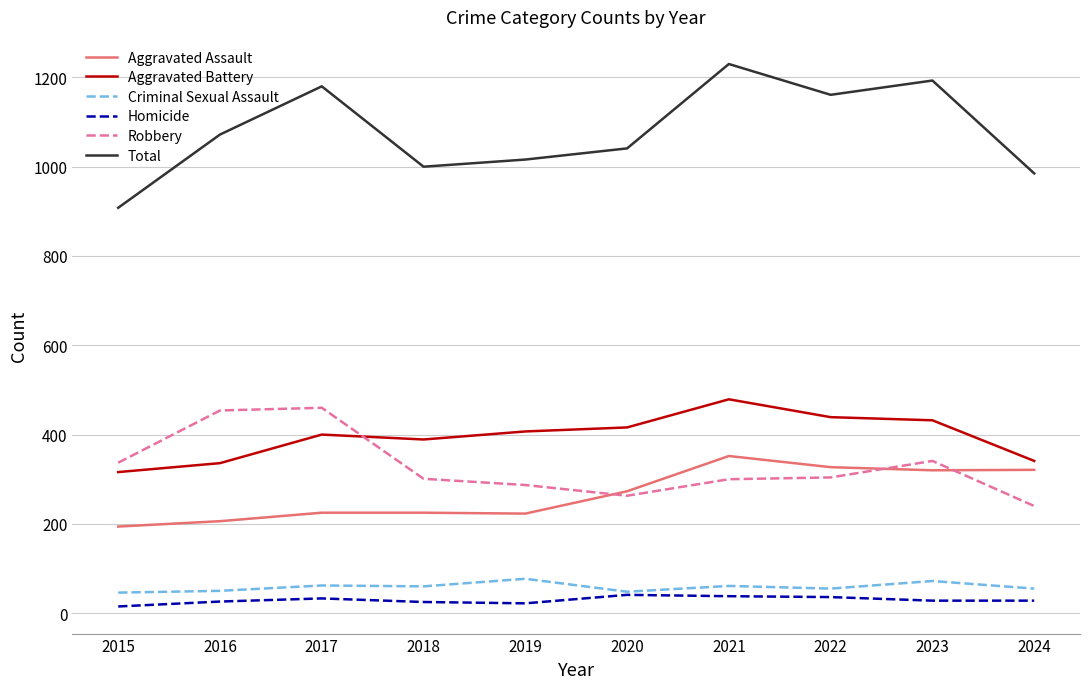

The value of Aggravated Battery at 2024 is 341. True or false?

True